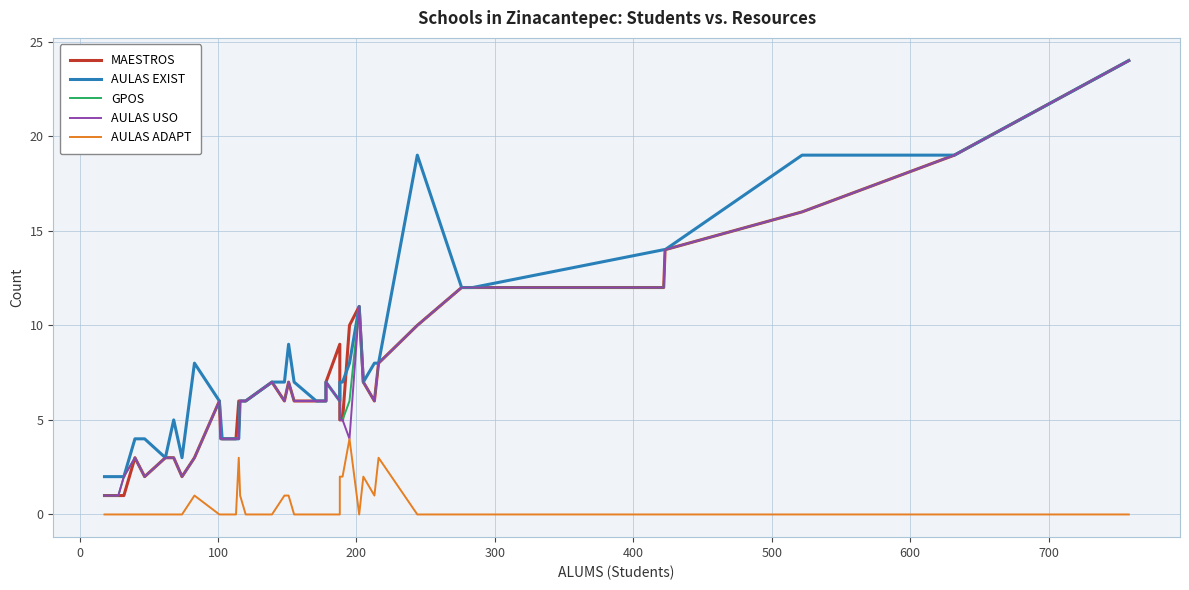

What is the difference between the second highest and minimum values in the AULAS EXIST series?

17